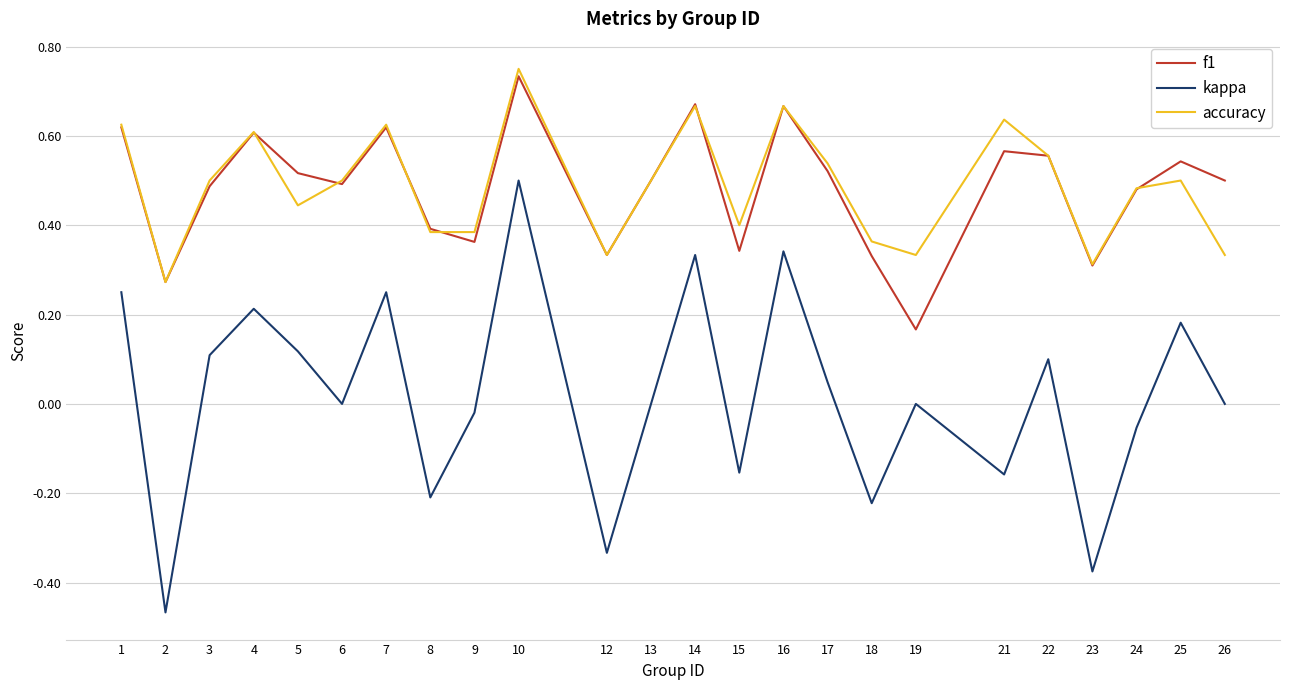

At which category does kappa reach its first local peak?

4